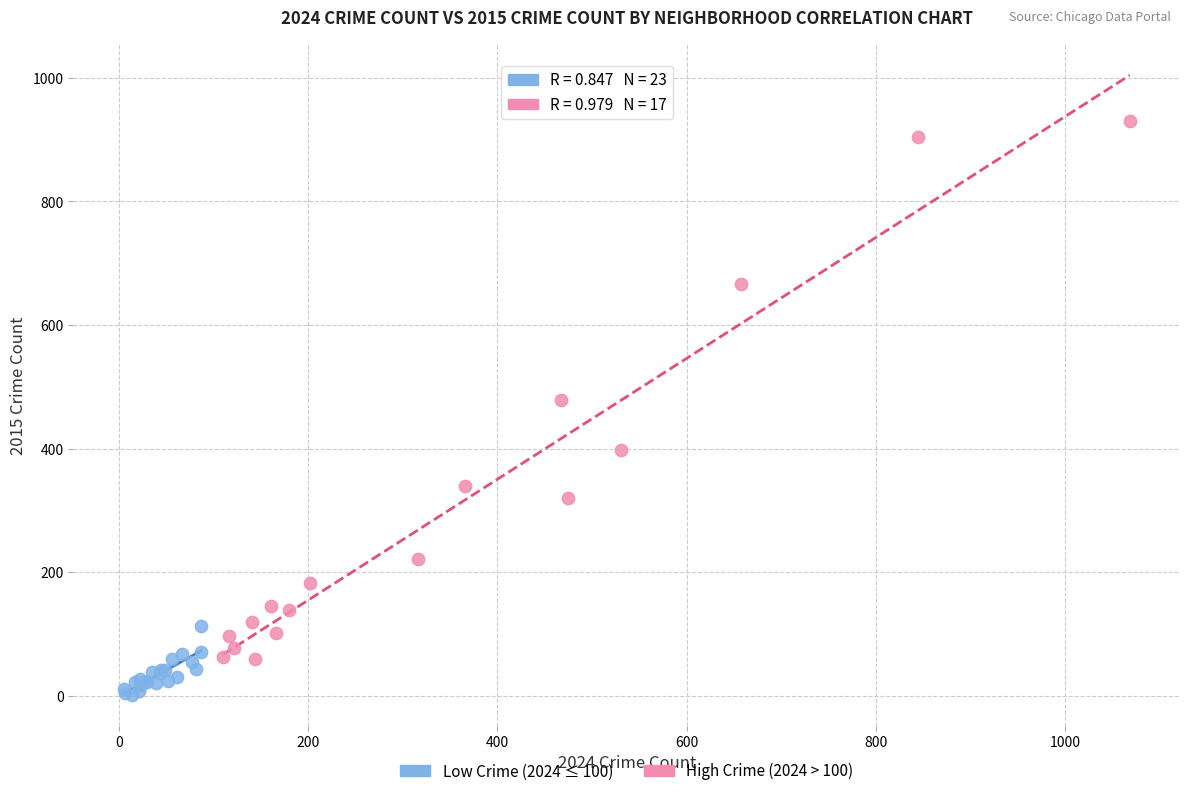

Which series has the widest spread of Y values?

High Crime (2024 > 100)